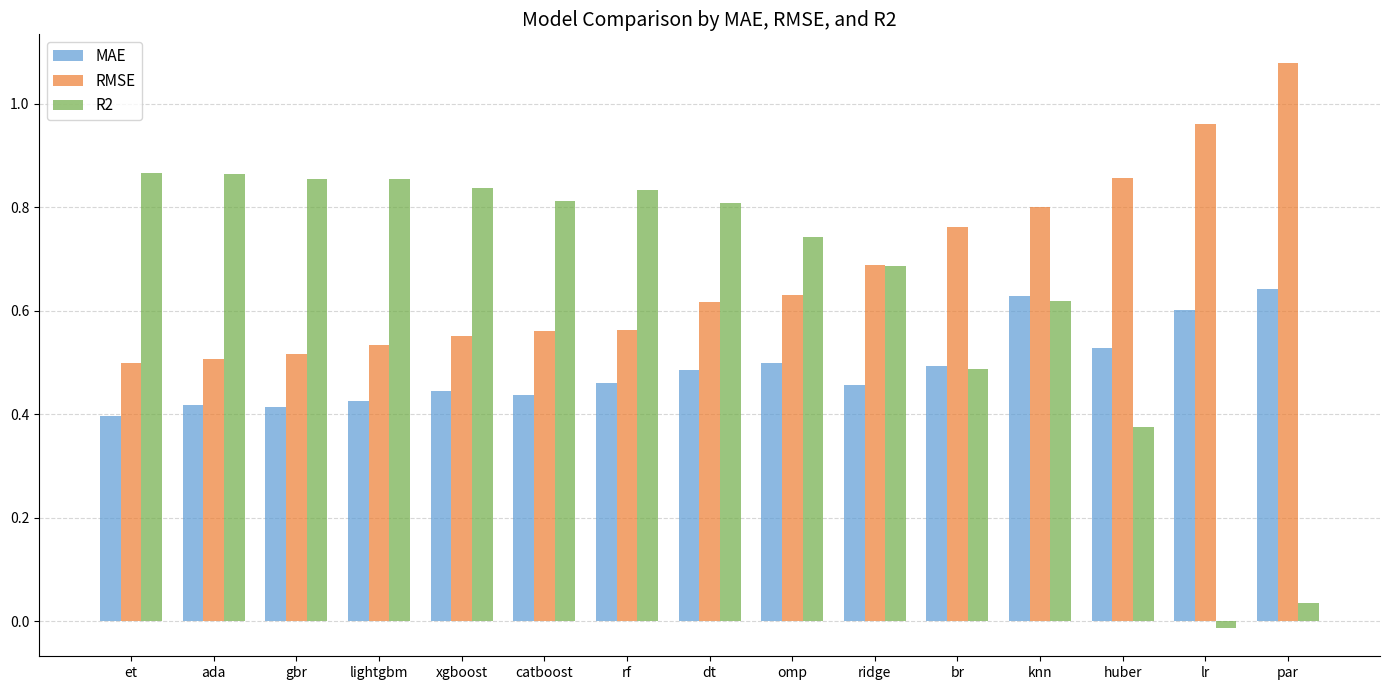

Where is MAE nearest to the value 0?

et